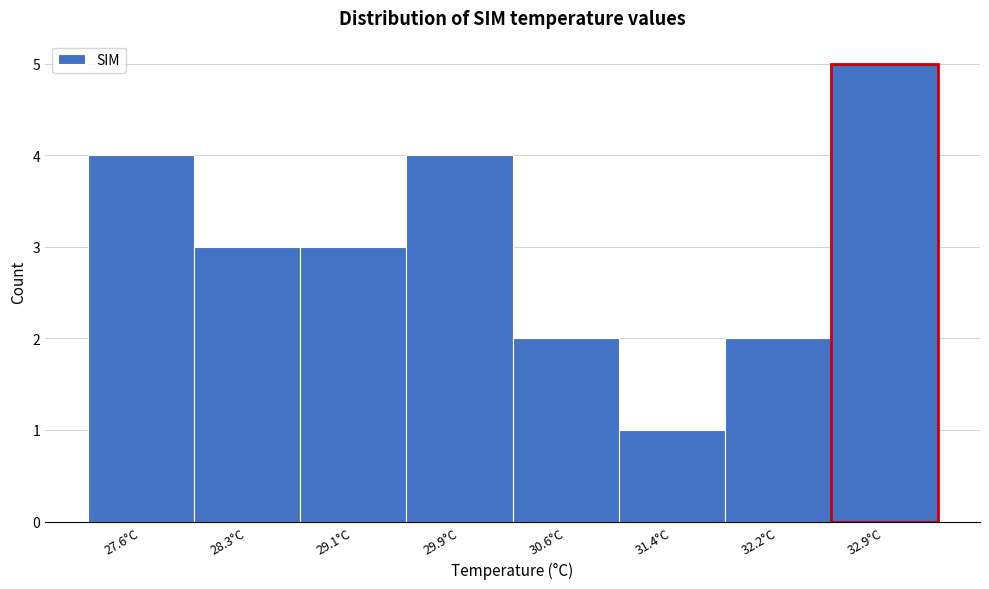

Reading left to right, transcribe all the data shown in this chart.

4	3	3	4	2	1	2	5